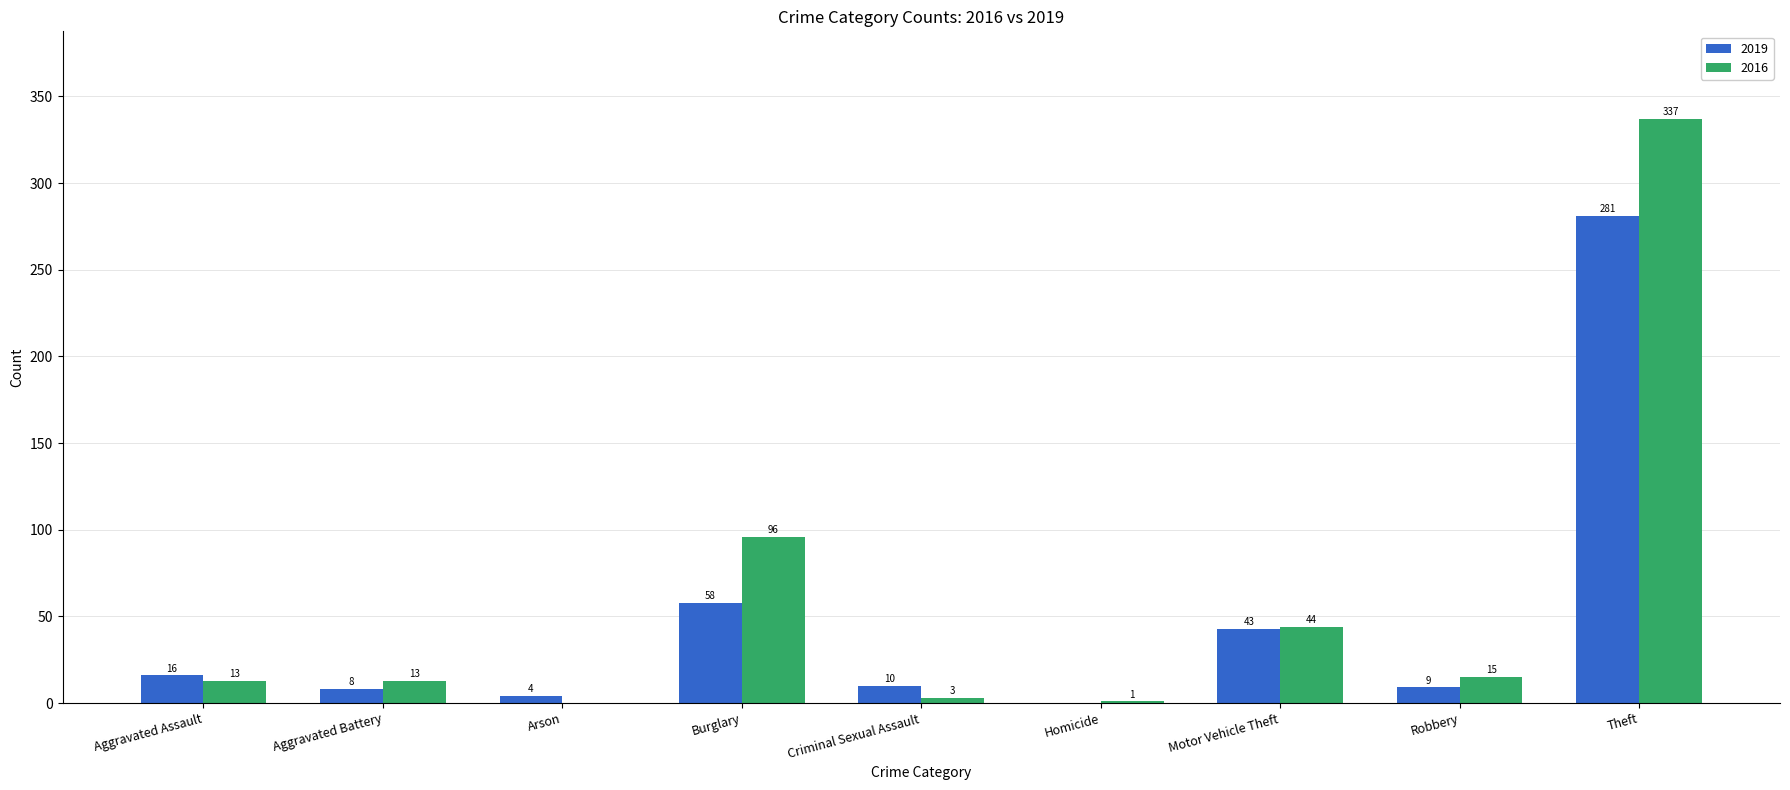

Reading left to right, transcribe all the data shown in this chart.

2019: Aggravated Assault=16	Aggravated Battery=8	Arson=4	Burglary=58	Criminal Sexual Assault=10	Homicide=0	Motor Vehicle Theft=43	Robbery=9	Theft=281
2016: Aggravated Assault=13	Aggravated Battery=13	Arson=0	Burglary=96	Criminal Sexual Assault=3	Homicide=1	Motor Vehicle Theft=44	Robbery=15	Theft=337